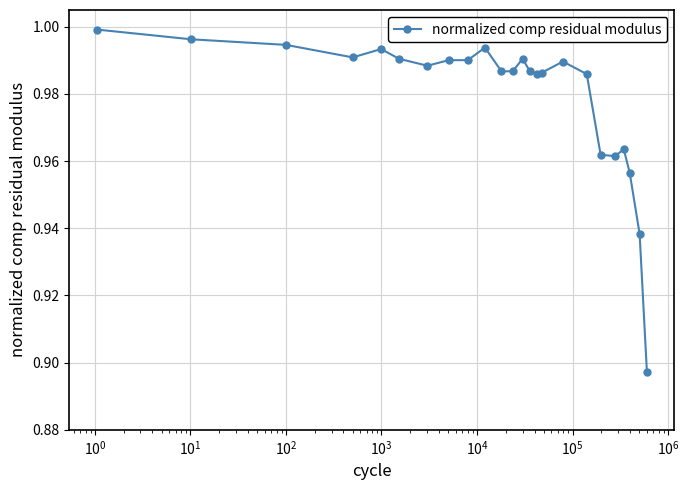

What is the sum of all values?

23.5